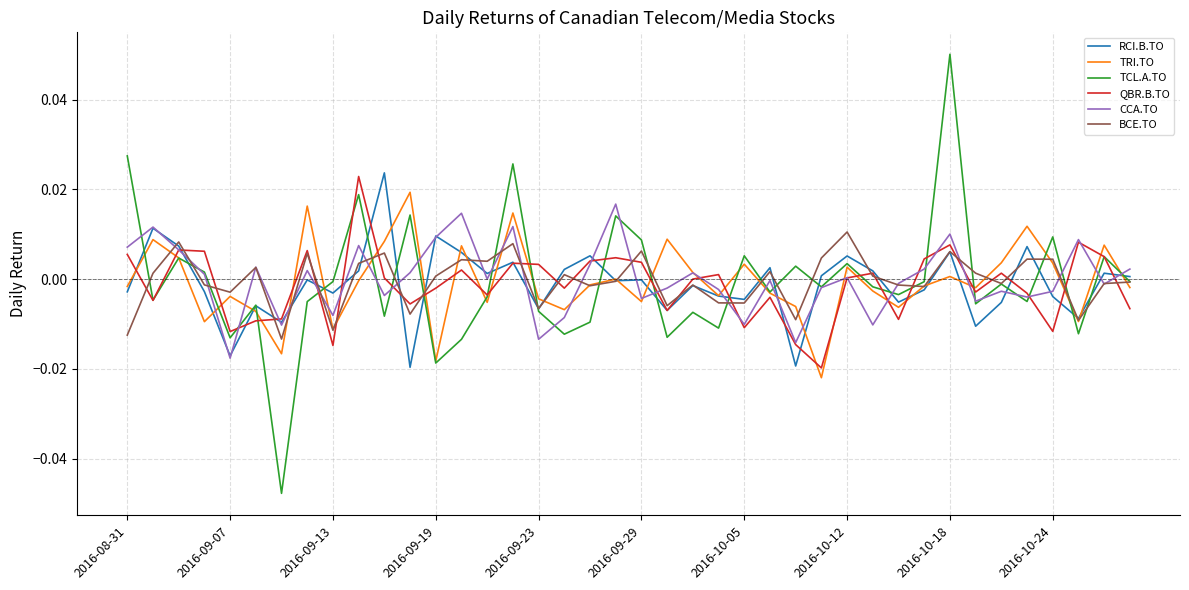

Which series has the largest range (max minus min)?

TCL.A.TO